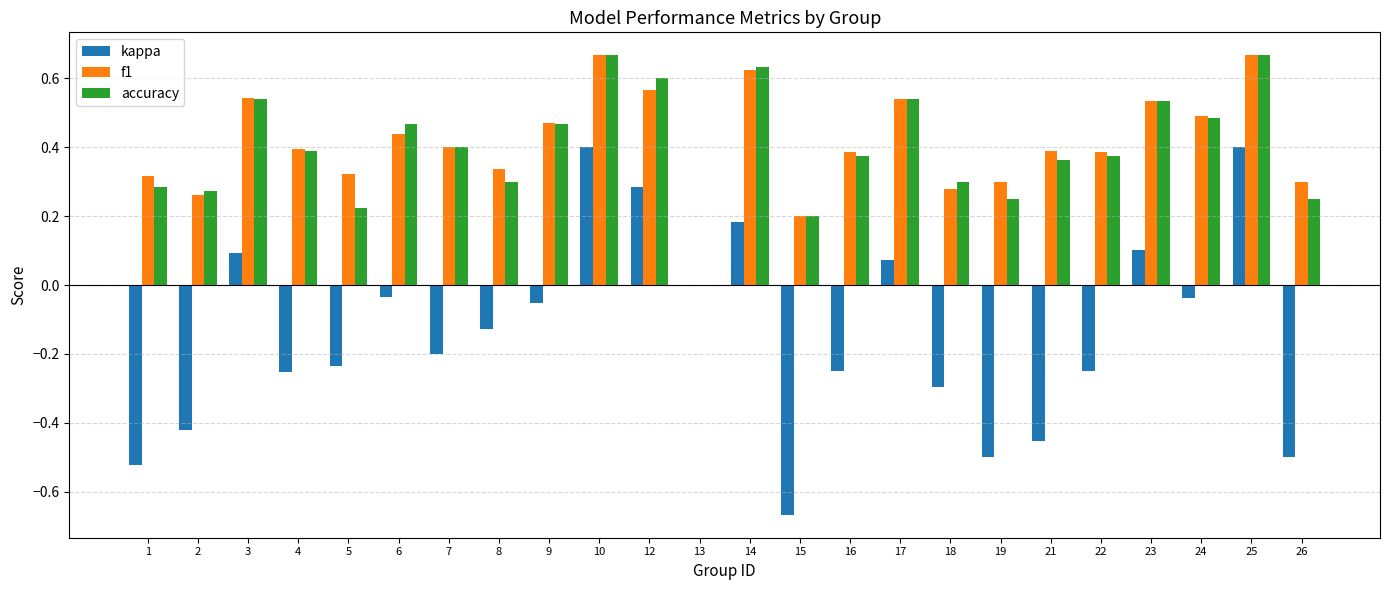

Is it true that accuracy equals 0.4 at 7?

True